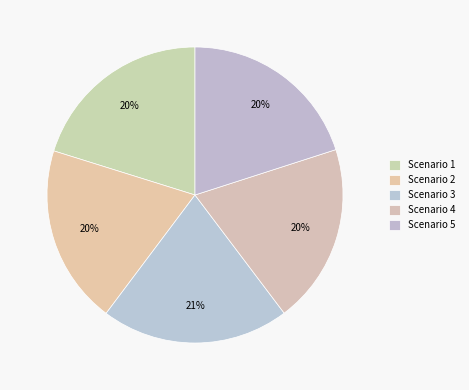

Is it true that Scenario 4 is 30% of the pie?

False